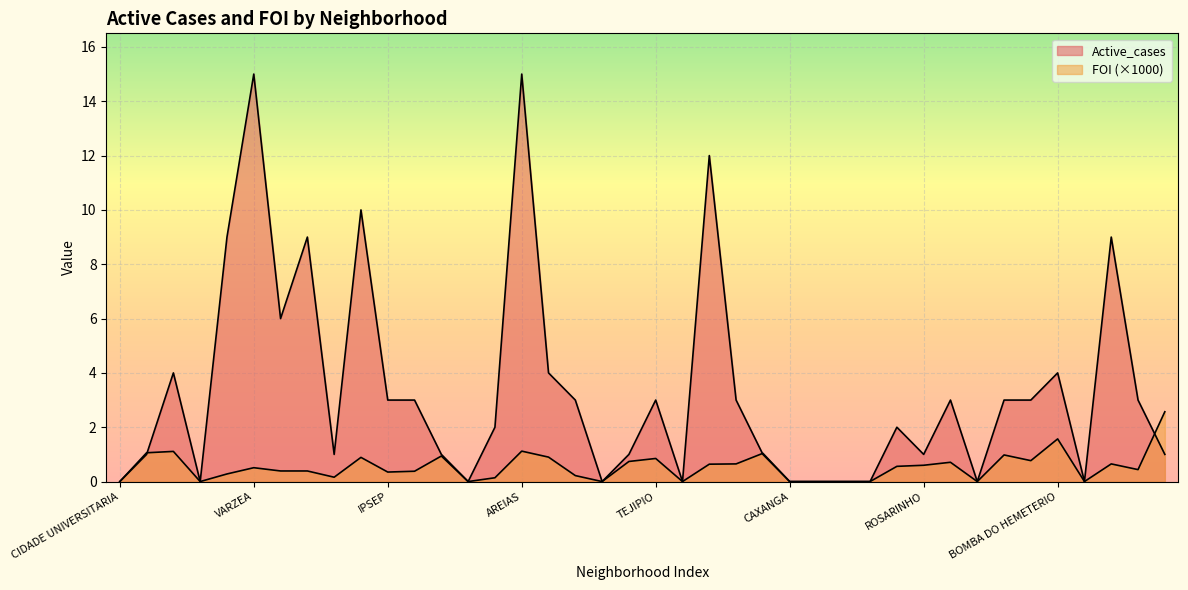

What is the maximum value shown in the chart?

15.0